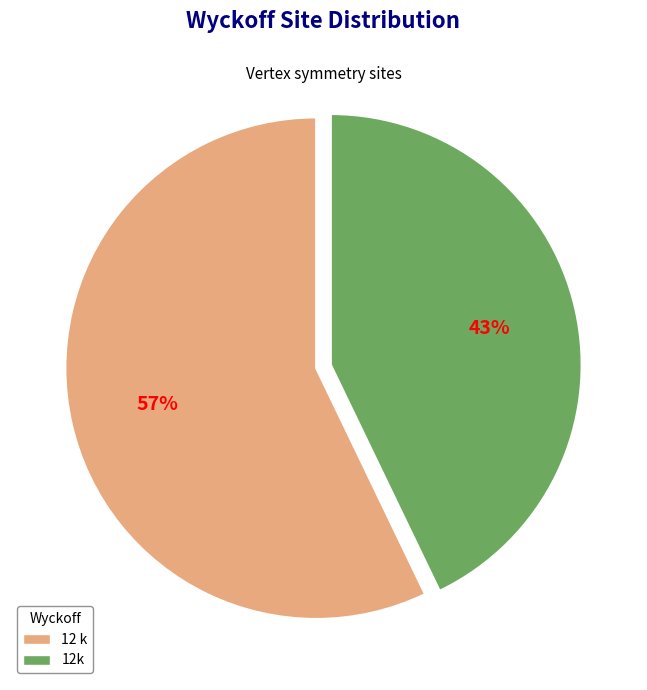

The 12 k slice represents 57% of the pie. True or false?

True